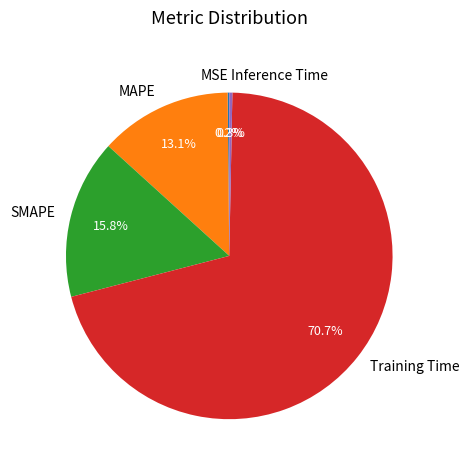

What is the majority slice?

Training Time